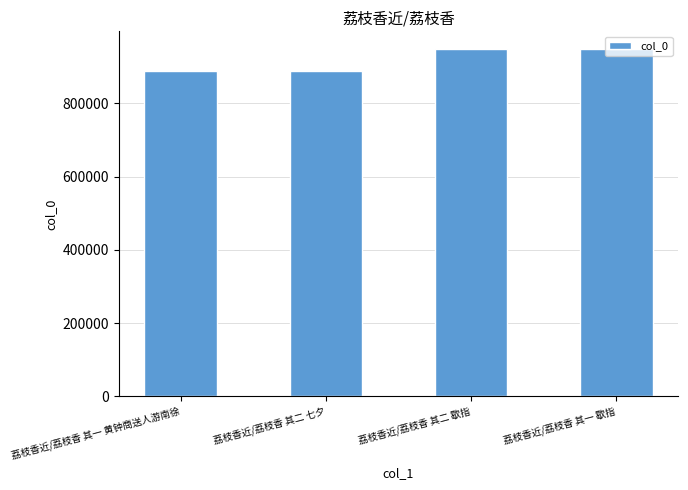

What is the greatest value displayed?

949181